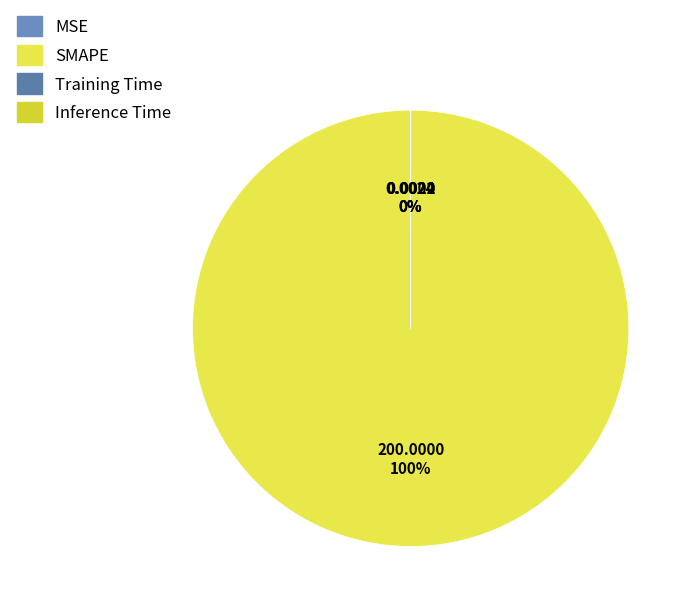

Count the number of slices in the pie.

4